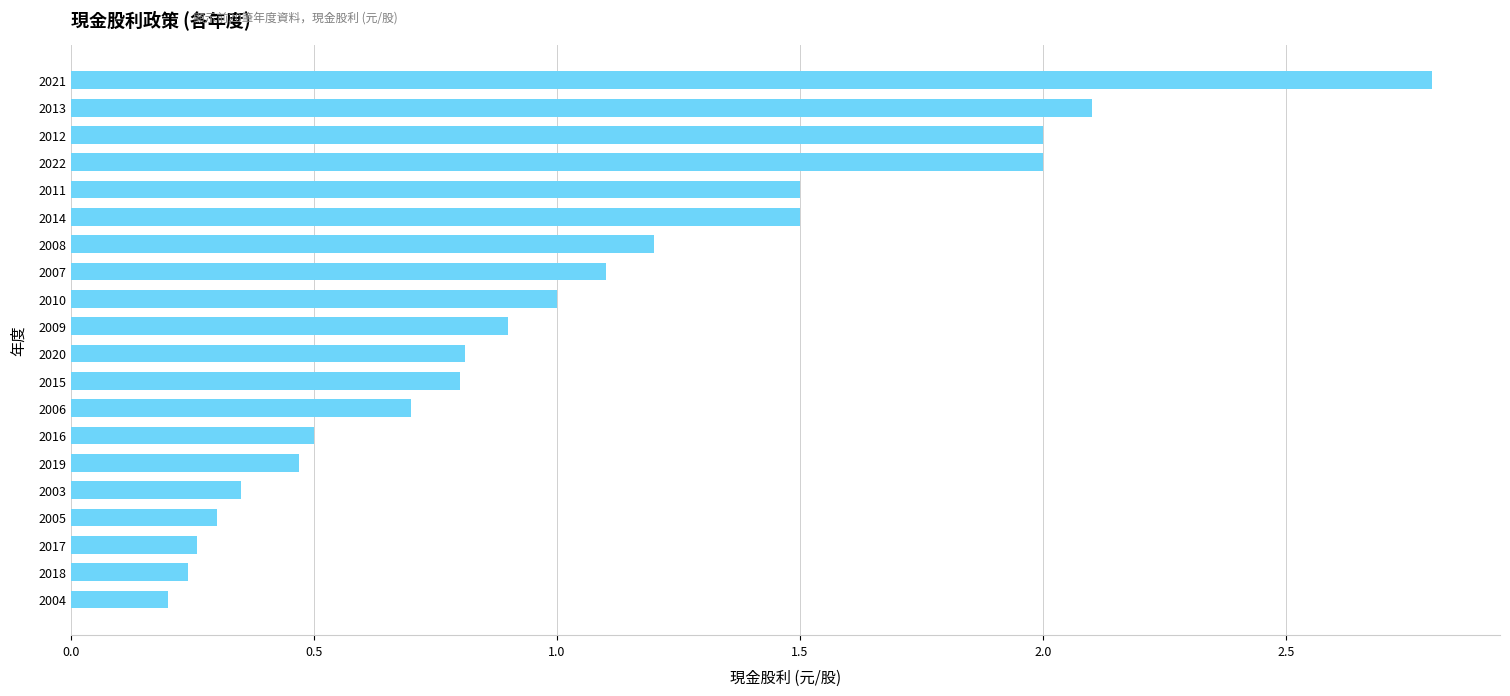

Are the bars horizontal?

Yes